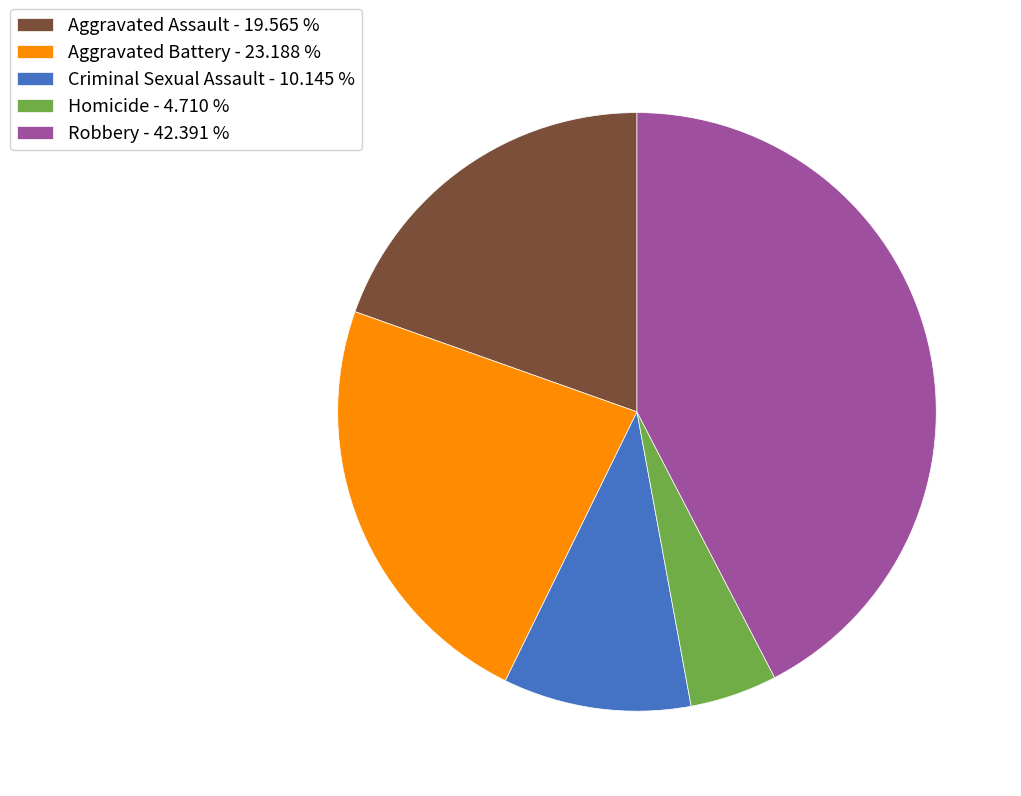

Is the sum of Criminal Sexual Assault - 10.145 % and Aggravated Battery - 23.188 % greater than half?

No